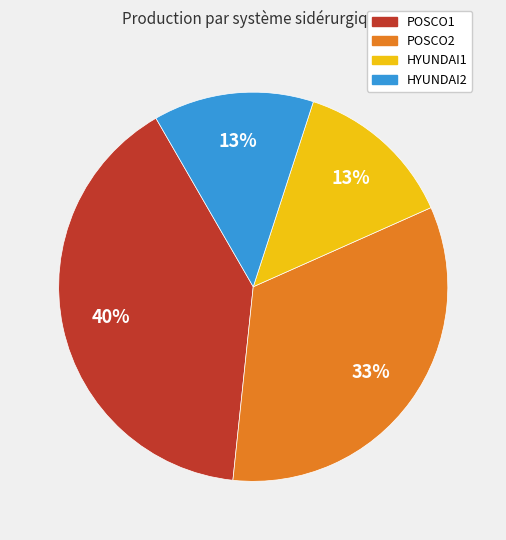

Is HYUNDAI2 the majority of the pie?

No